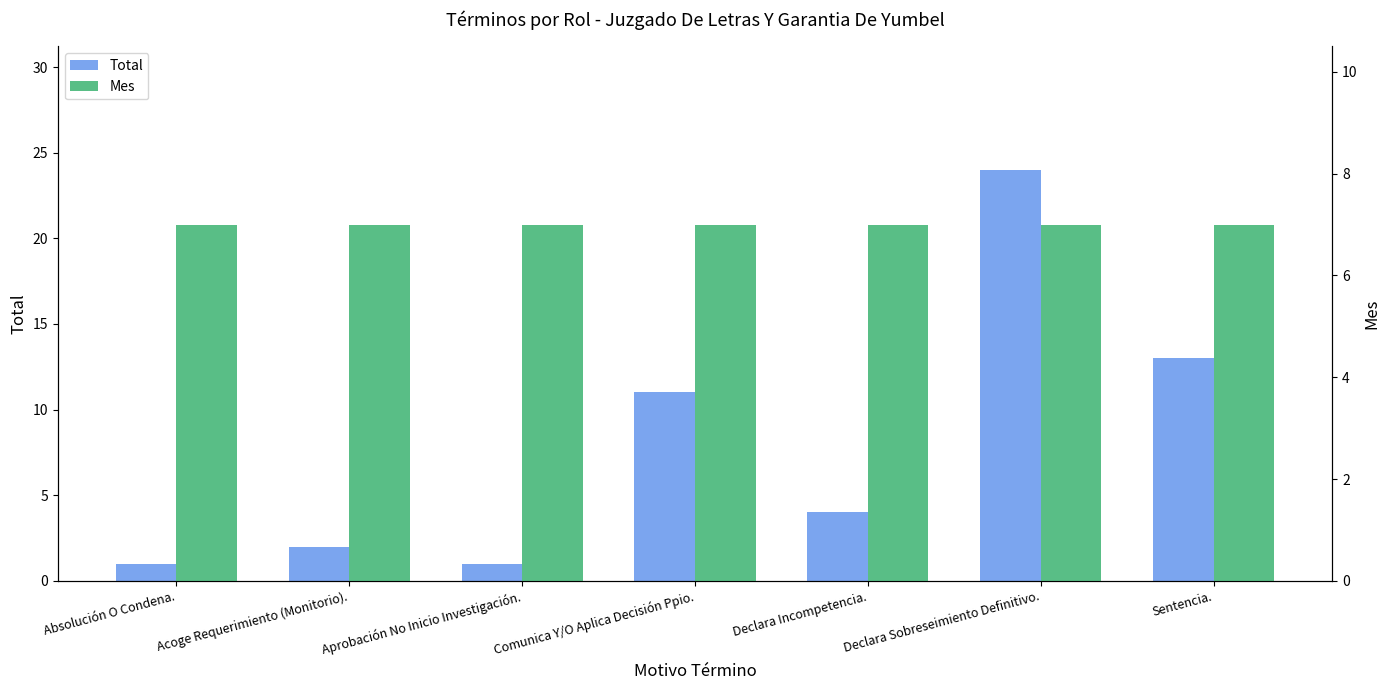

At which category is the sum across all series the highest?

Declara Sobreseimiento Definitivo.